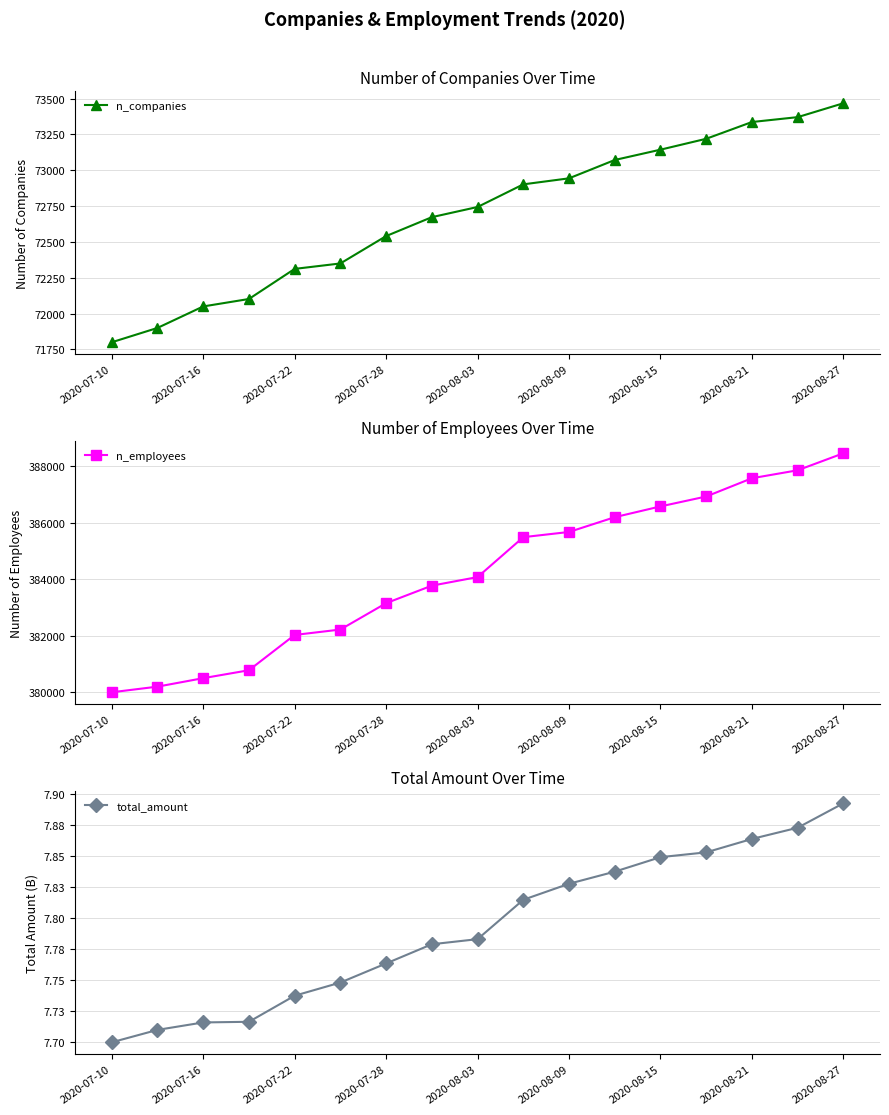

Does the chart have visible grid lines?

Yes